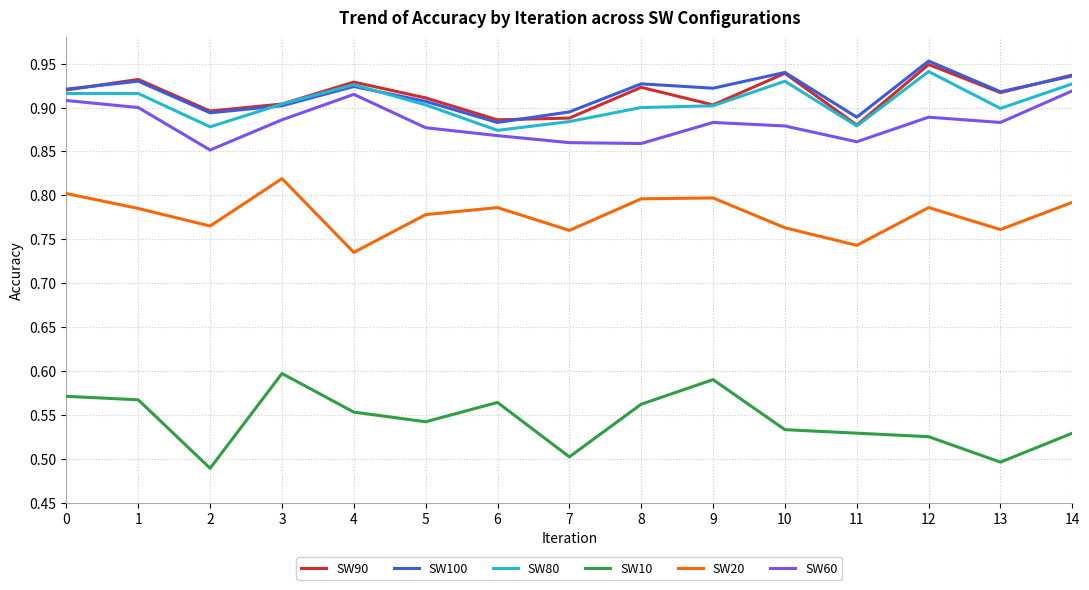

True or false: SW60 and SW90 intersect in this chart.

False